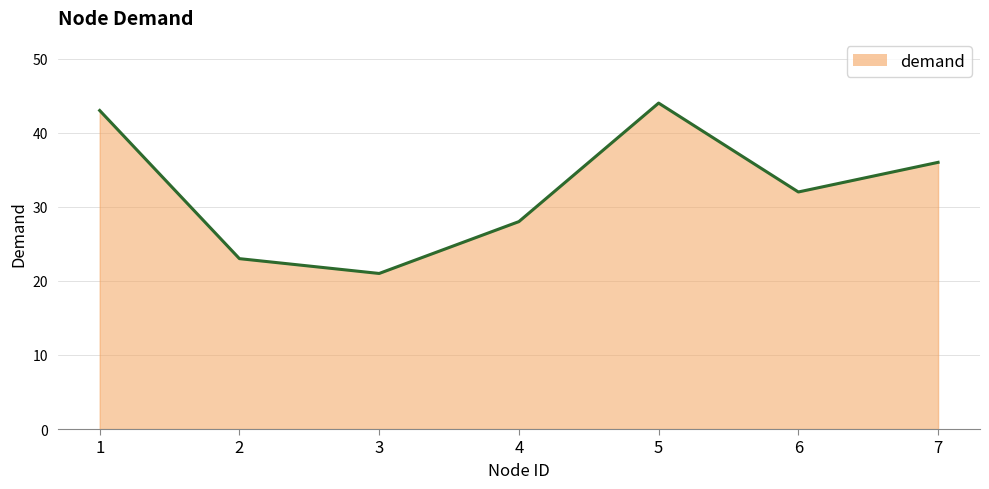

Is it true that the value at 7 is 18?

False